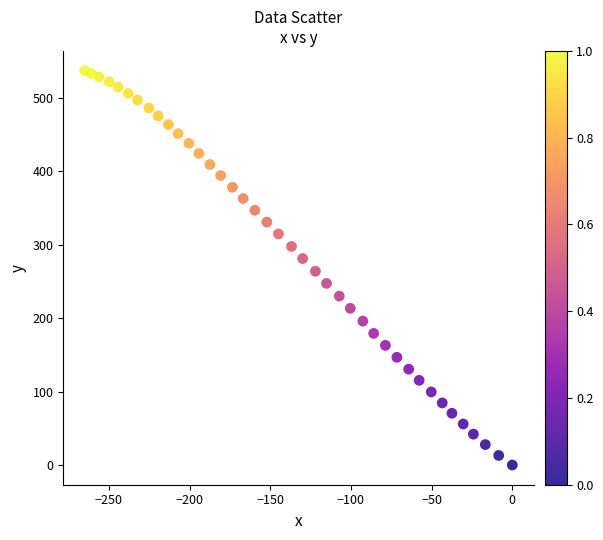

What is the range of X values (max minus min)?

265.0